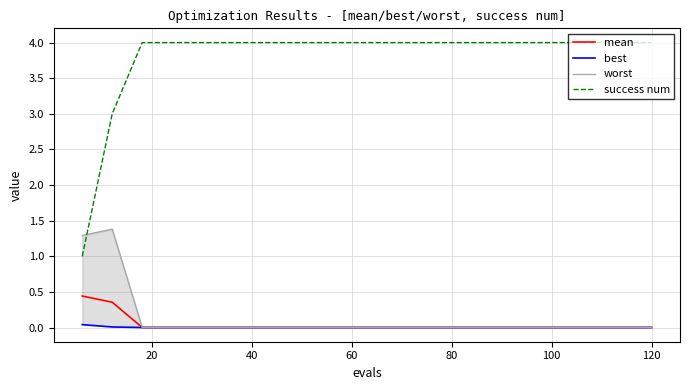

After their last crossing, which series has the higher values: worst or success num?

success num